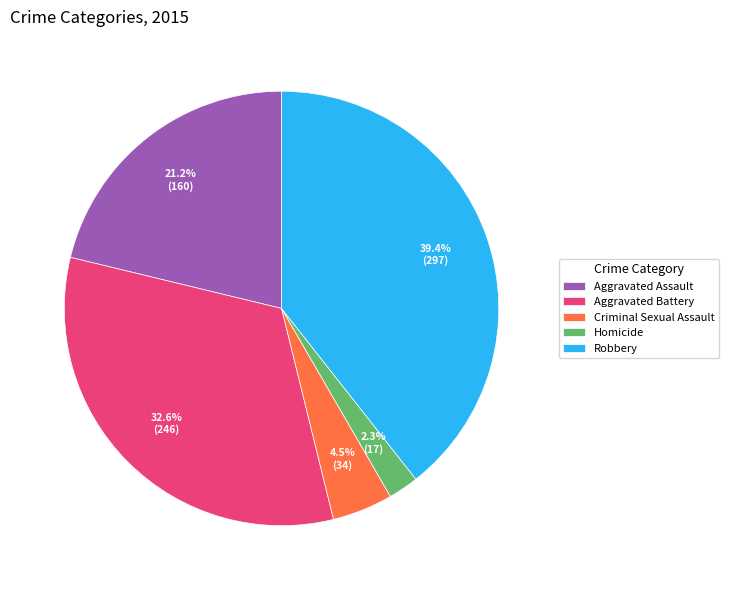

To the nearest percent, what is the average slice percentage?

20%